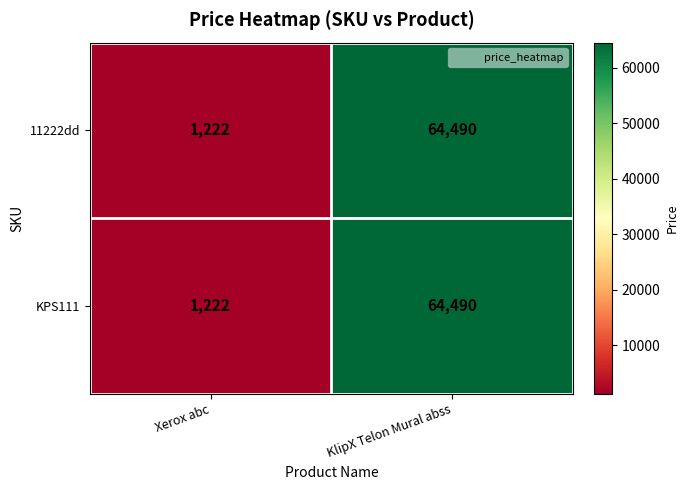

True or false: KPS111 has a value of 64490 at KlipX Telon Mural abss.

True